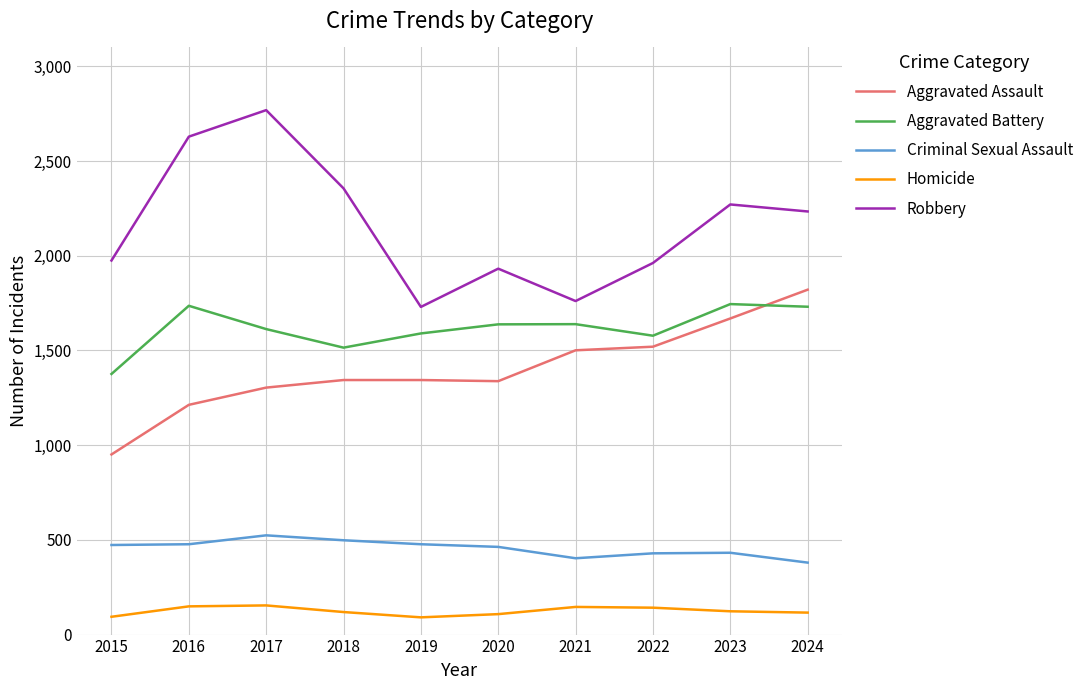

What is the spread (max minus min) of values at 2017?

2615